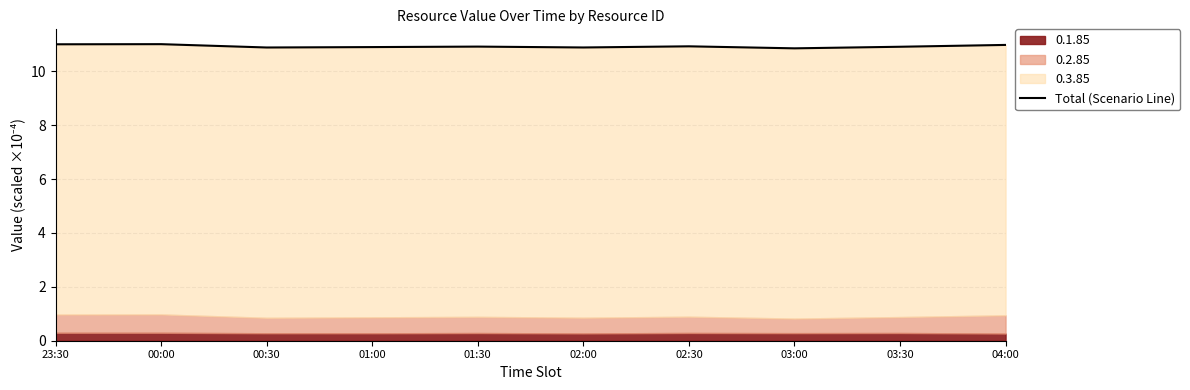

Read the value at 04:00.

11.0